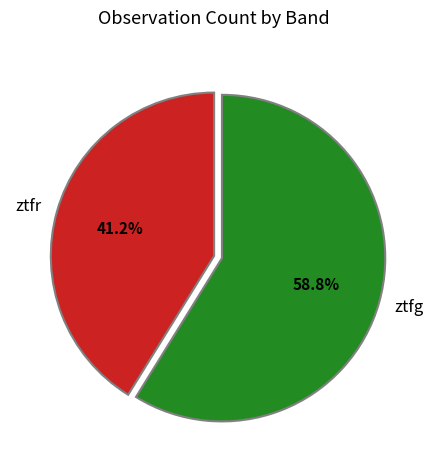

What percentage do ztfg and ztfr together represent?

100.0%